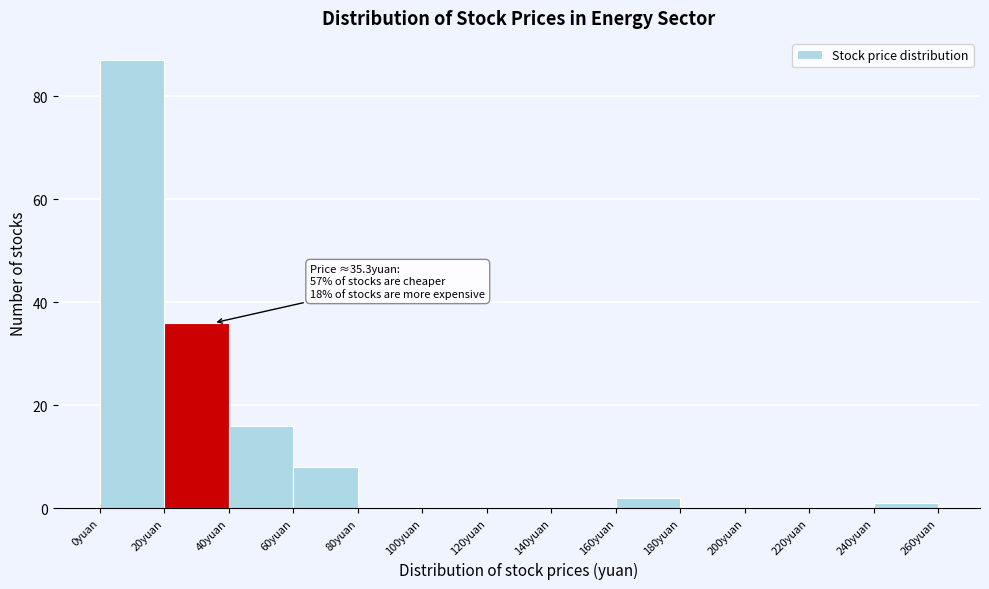

Which range on the x-axis has the tallest bar?

0 to 20